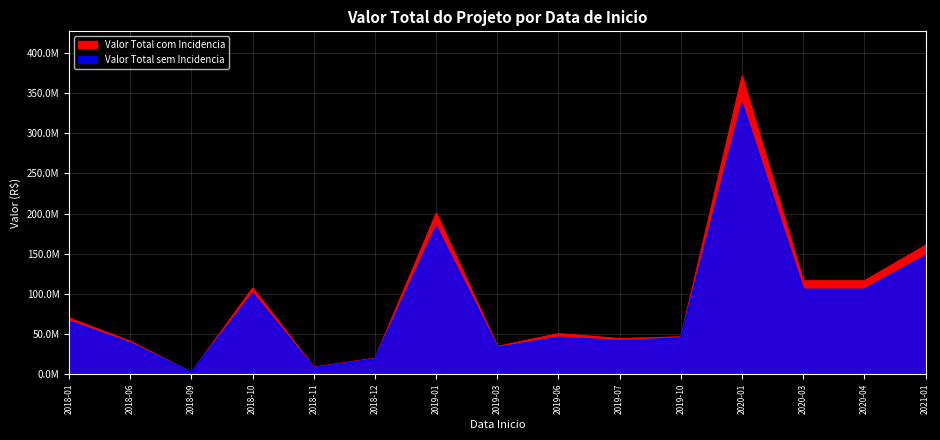

Is it true that Valor Total sem Incidencia equals 38702406.3 at 2018-06?

True